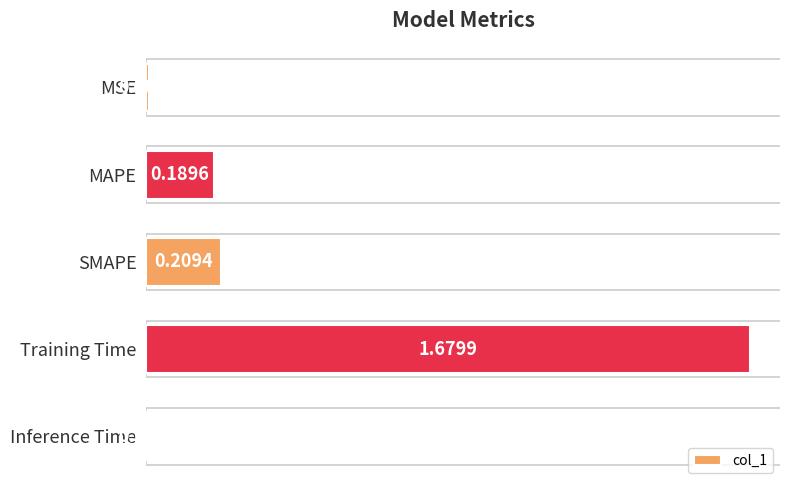

Rank the categories by value from highest to lowest.

Training Time, SMAPE, MAPE, MSE, Inference Time